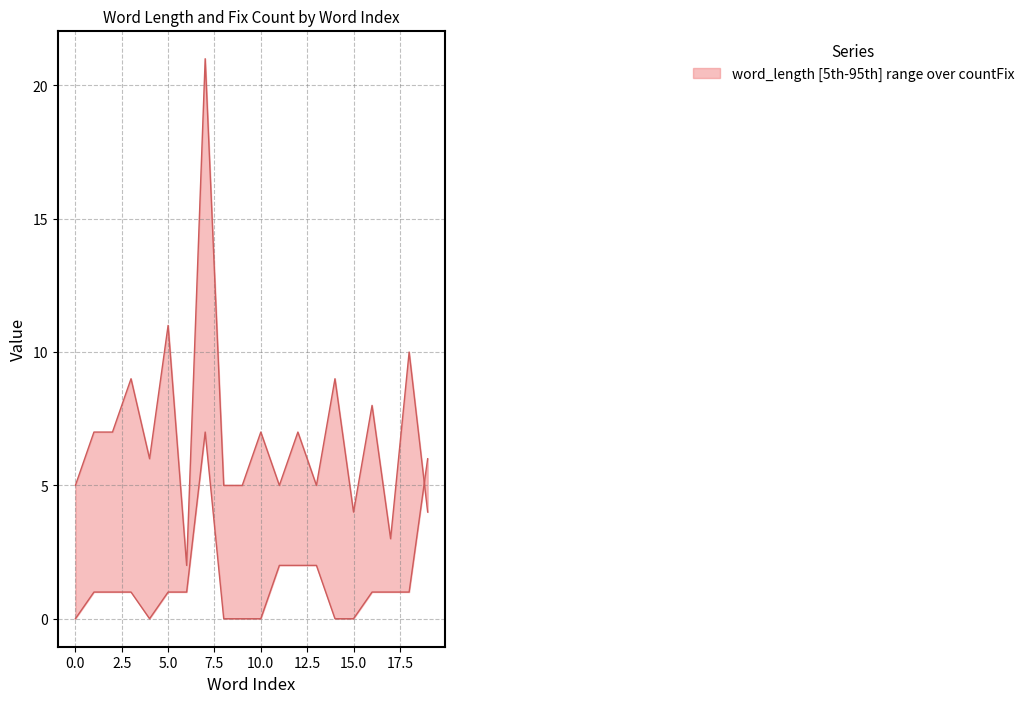

Reading left to right, what are all the values shown in this chart?

word_length: 0=5	1=7	2=7	3=9	4=6	5=11	6=2	7=21	8=5	9=5	10=7	11=5	12=7	13=5	14=9	15=4	16=8	17=3	18=10	19=4
countFix: 0=0	1=1	2=1	3=1	4=0	5=1	6=1	7=7	8=0	9=0	10=0	11=2	12=2	13=2	14=0	15=0	16=1	17=1	18=1	19=6